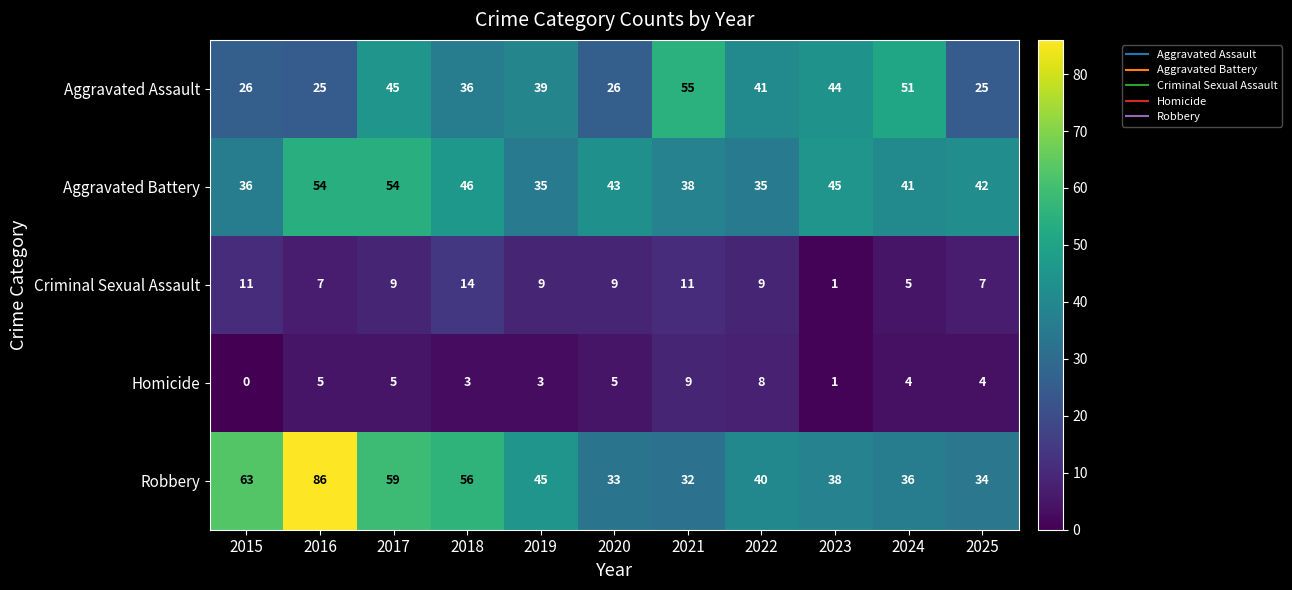

What is the sum of all Robbery values?

522